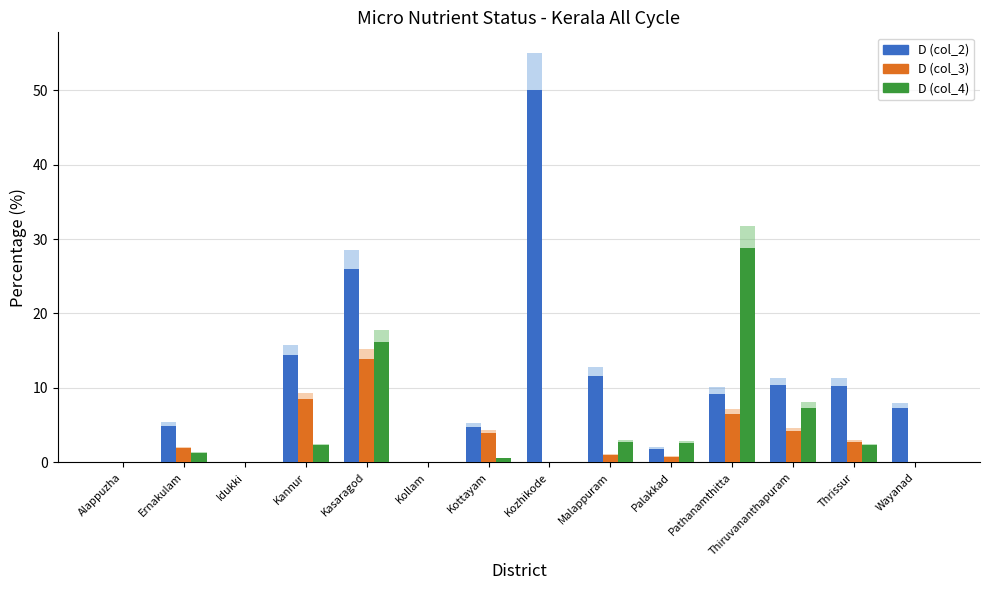

At which category is the sum across all series the highest?

Kasaragod